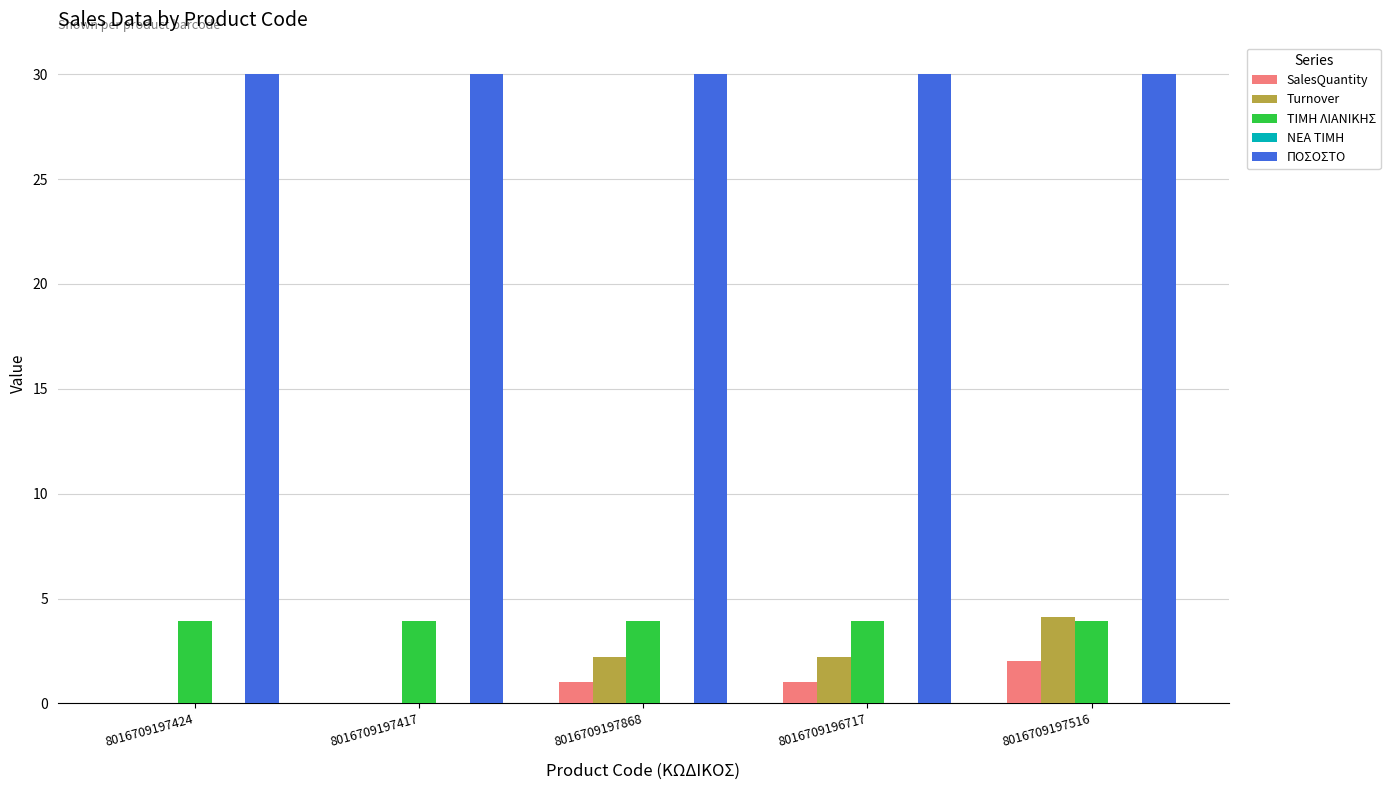

Which series has the largest total across all categories?

ΠΟΣΟΣΤΟ